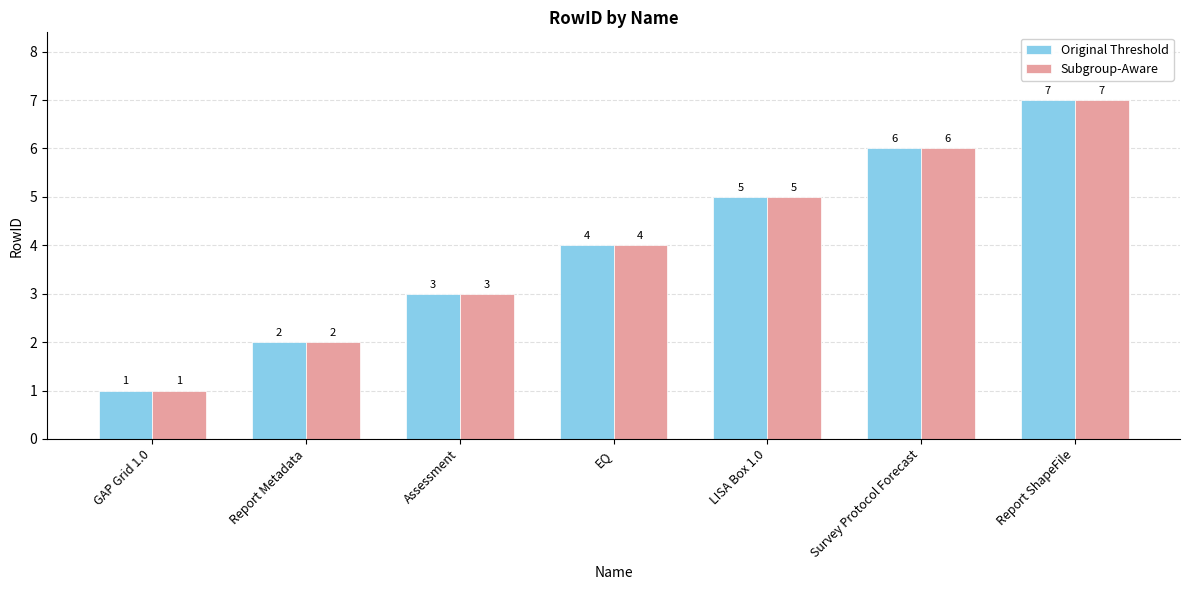

True or false: Subgroup-Aware has a value of 6 at Survey Protocol Forecast.

True